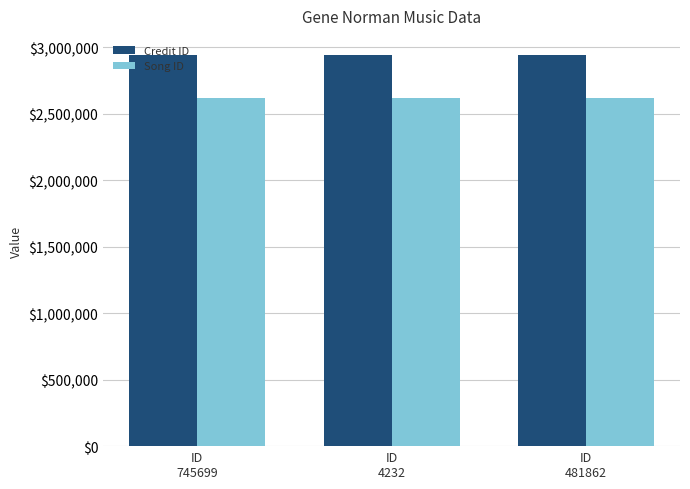

What is the average value of the Credit ID series?

2940164